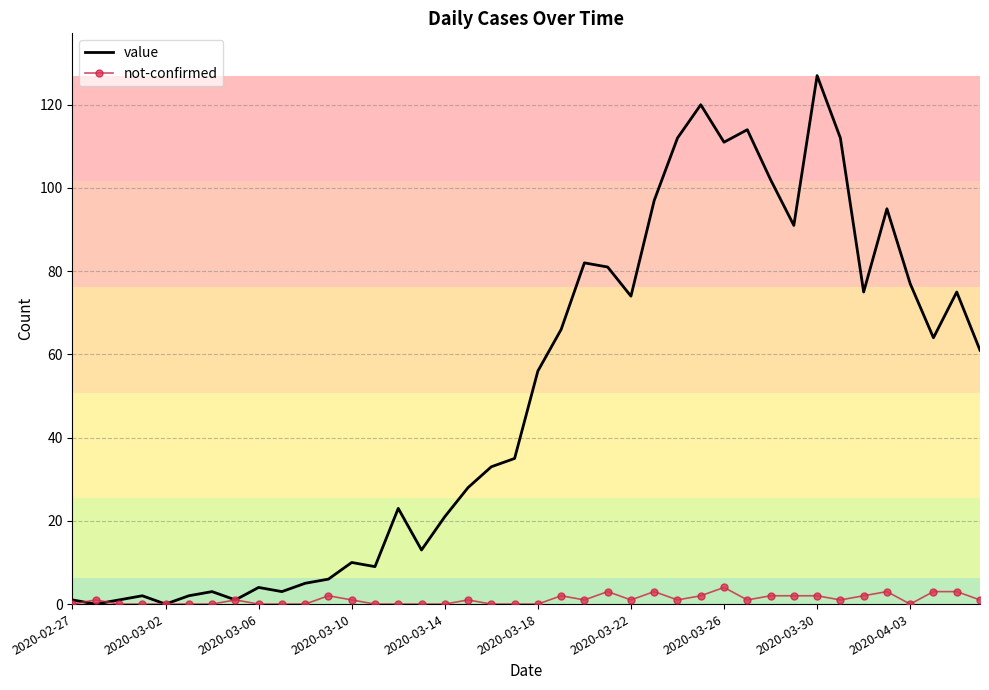

List the series in order of their overall mean, lowest first.

not-confirmed, value